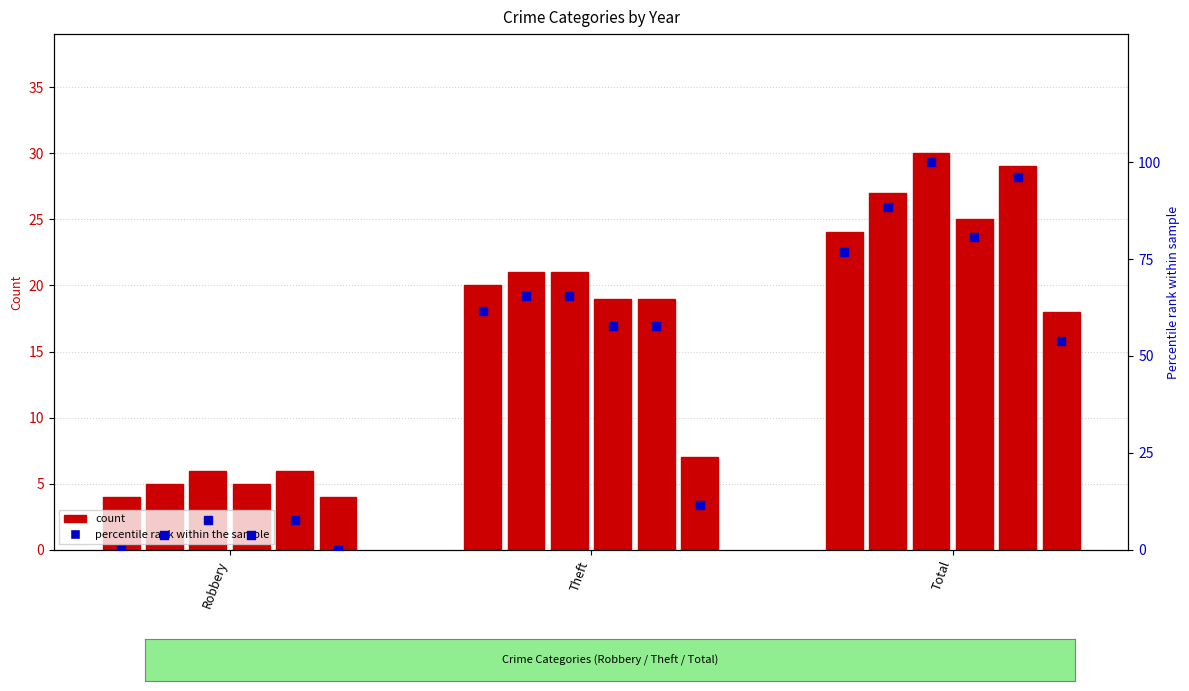

At how many categories does at least one series exceed 11?

2